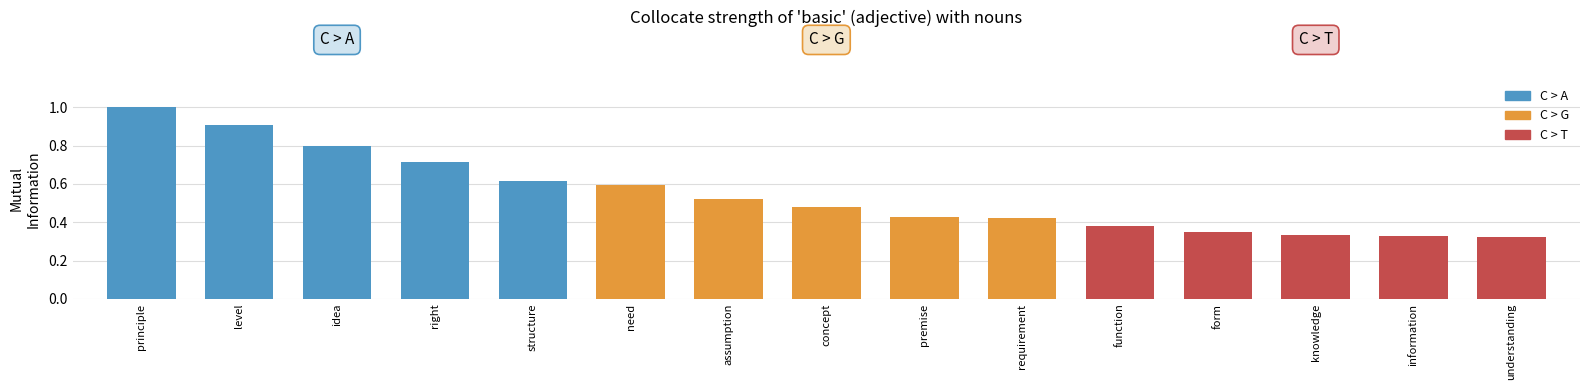

The value at understanding is 0.1. True or false?

False